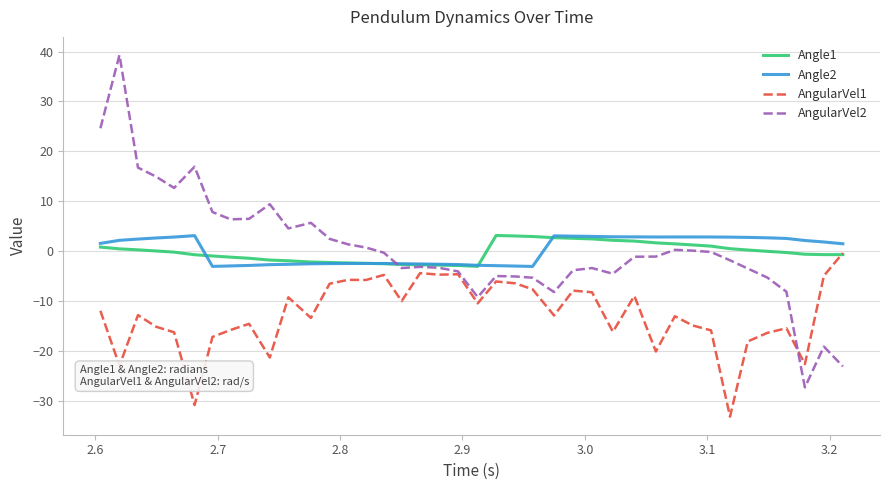

Which series ends up on top after the final intersection of Angle2 and Angle1?

Angle2